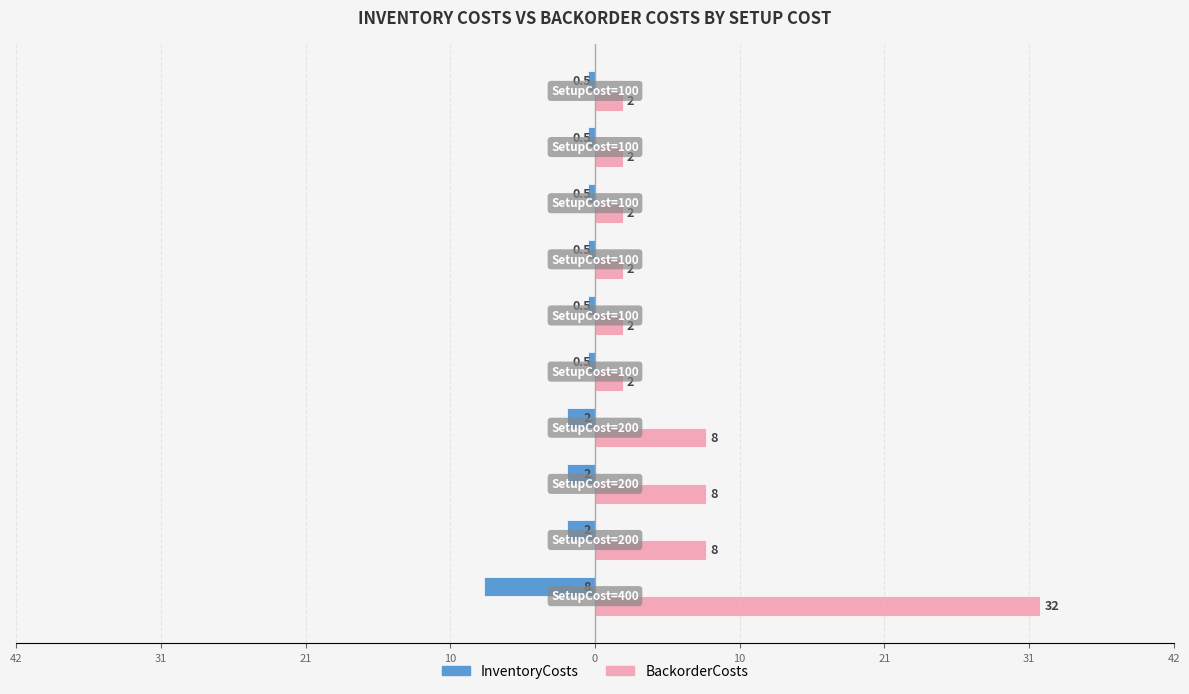

What is the value of the BackorderCosts bar at the 8th from the left?

8.0